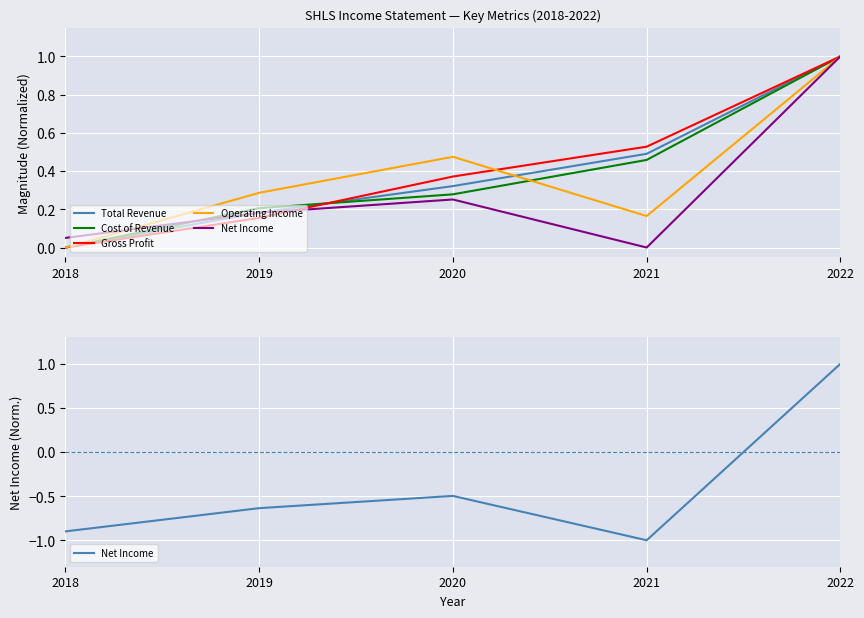

Reading left to right, transcribe all the data shown in this chart.

Total Revenue: 2018=0.0	2019=0.2	2020=0.3	2021=0.5	2022=1.0
Cost of Revenue: 2018=0.0	2019=0.2	2020=0.3	2021=0.5	2022=1.0
Gross Profit: 2018=0.0	2019=0.2	2020=0.4	2021=0.5	2022=1.0
Operating Income: 2018=0.0	2019=0.3	2020=0.5	2021=0.2	2022=1.0
Net Income: 2018=-0.9	2019=-0.6	2020=-0.5	2021=-1.0	2022=1.0